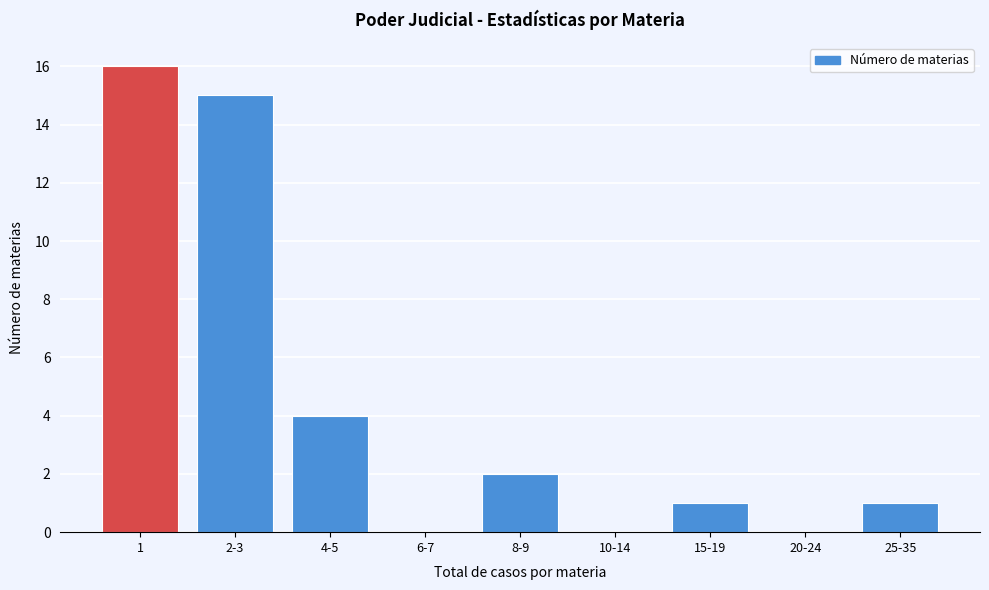

Reading right to left, transcribe all the data shown in this chart.

25-35=1	20-24=0	15-19=1	10-14=0	8-9=2	6-7=0	4-5=4	2-3=15	1=16